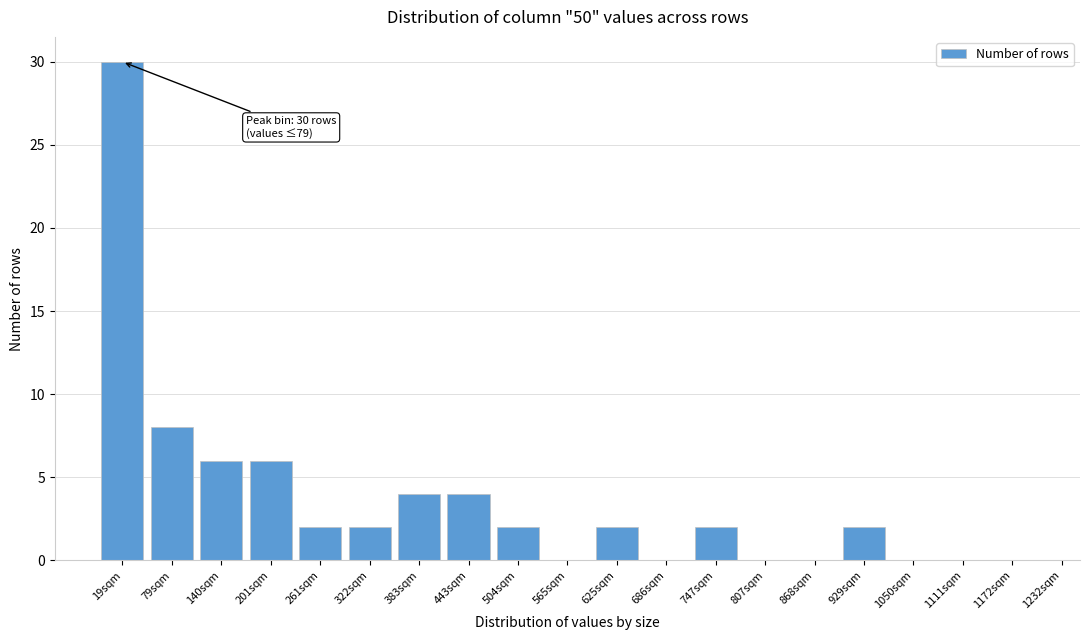

Reading left to right, transcribe all the data shown in this chart.

19sqm=30	79sqm=8	140sqm=6	201sqm=6	261sqm=2	322sqm=2	383sqm=4	443sqm=4	504sqm=2	565sqm=0	625sqm=2	686sqm=0	747sqm=2	807sqm=0	868sqm=0	929sqm=2	1050sqm=0	1111sqm=0	1172sqm=0